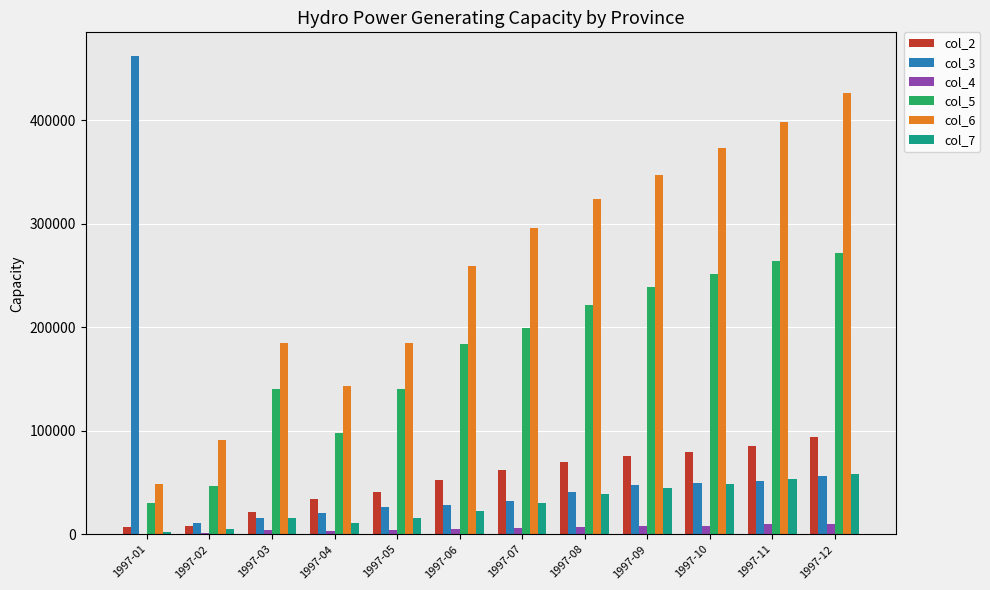

At which label does col_3 reach its peak?

1997-01